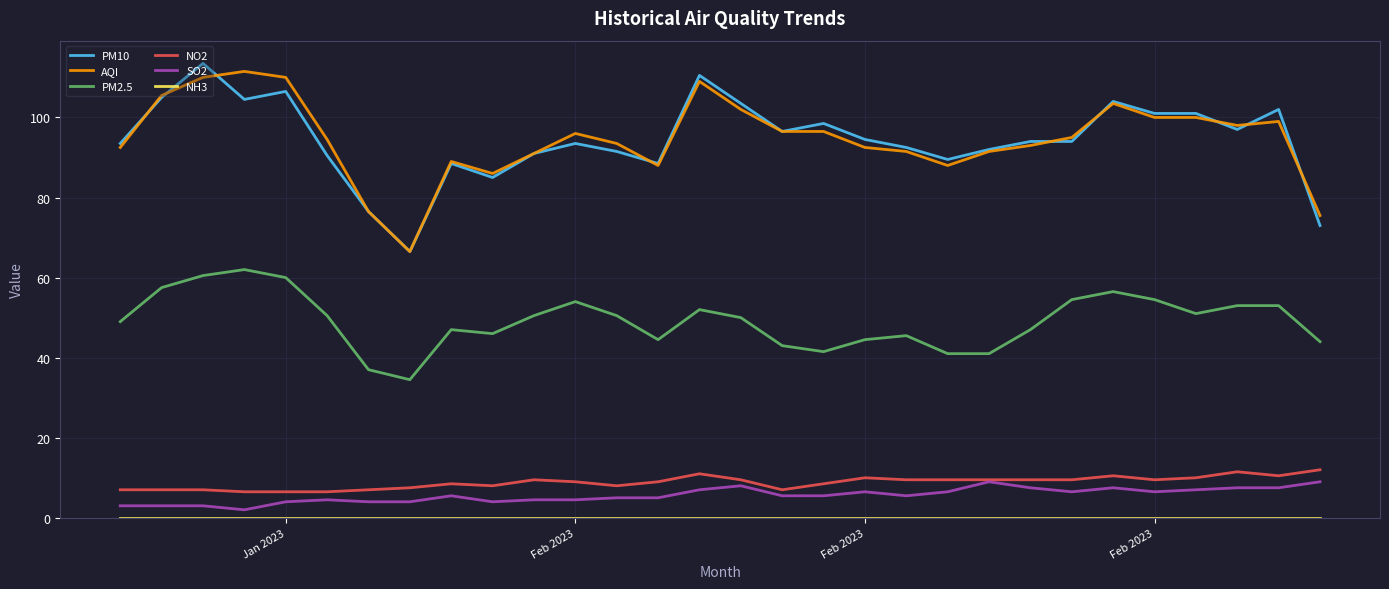

True or false: AQI and NO2 cross at least once.

False